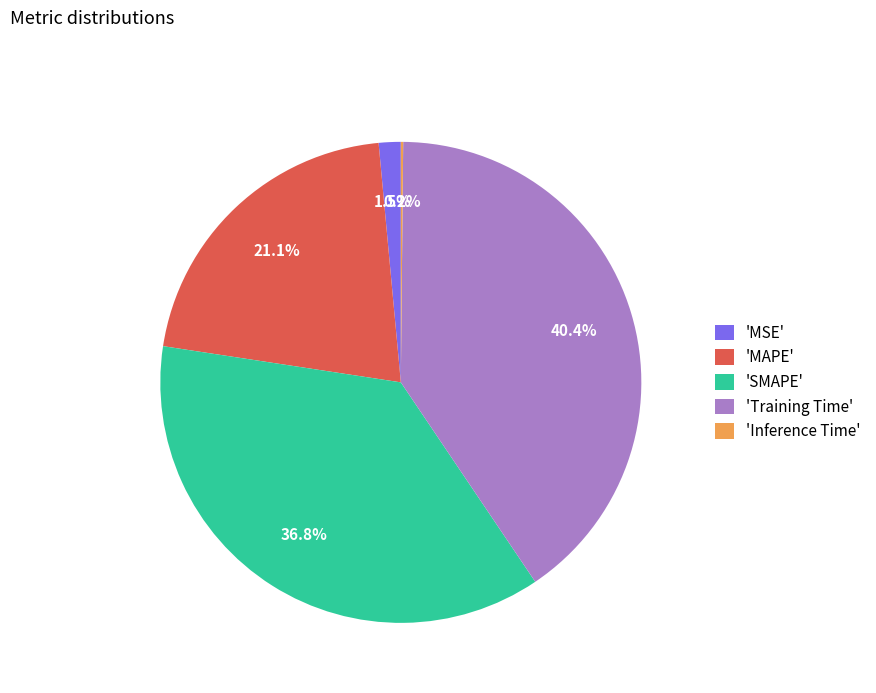

Which category has the biggest portion of the pie?

'Training Time'